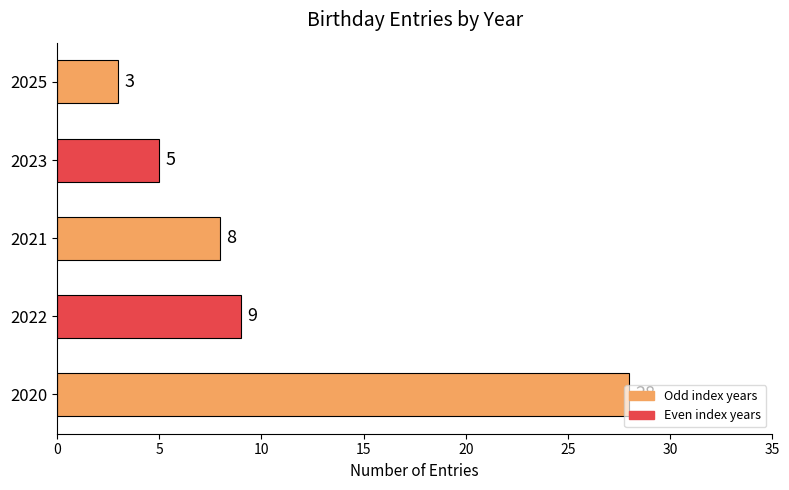

What is the average value?

11